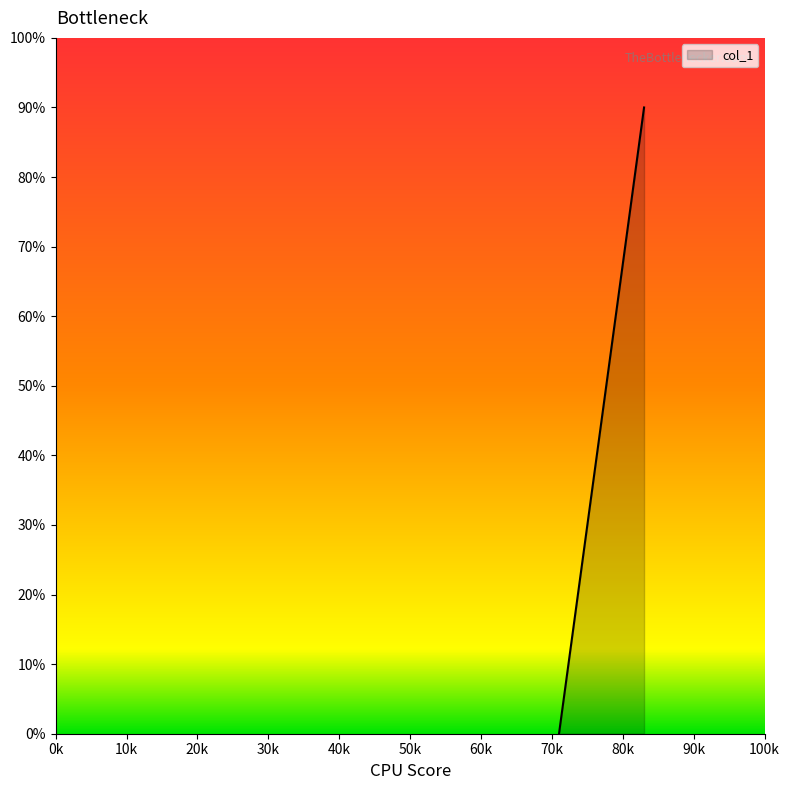

What is the greatest value displayed?

90.0